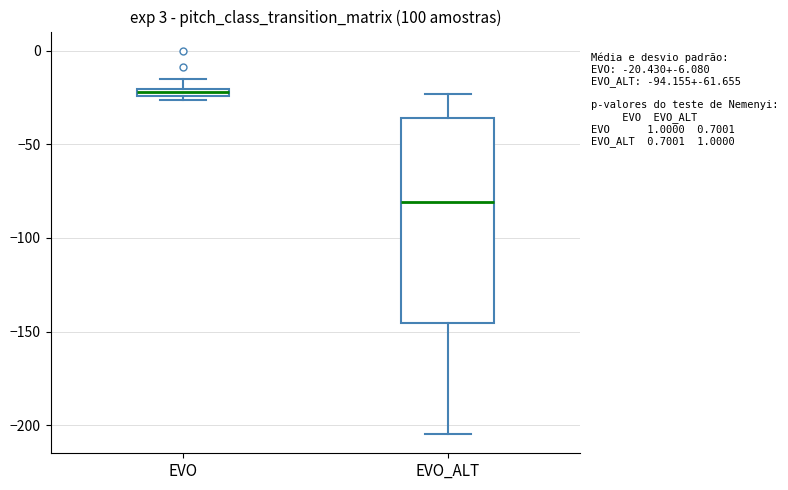

Which box's median line is the highest?

EVO